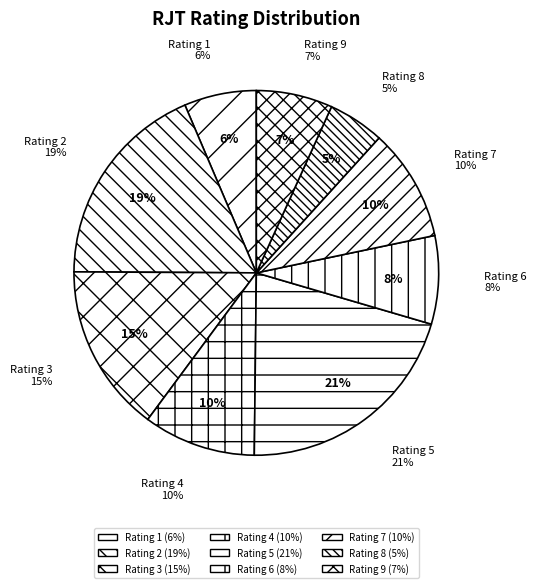

To the nearest percent, what percentage of the pie is Rating 3?

15%